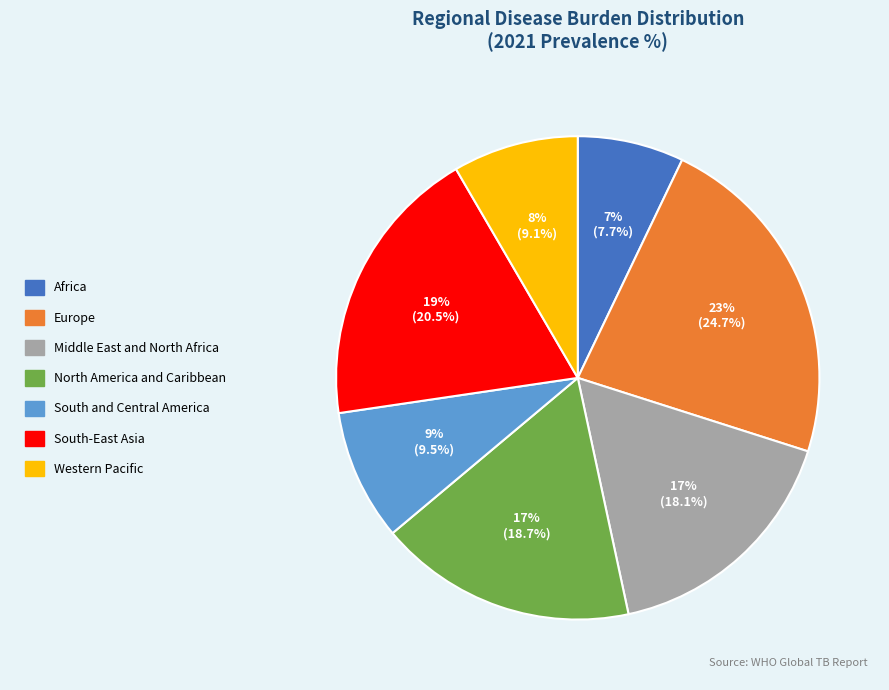

To the nearest percent, what is the combined percentage of South and Central America and Africa?

16%